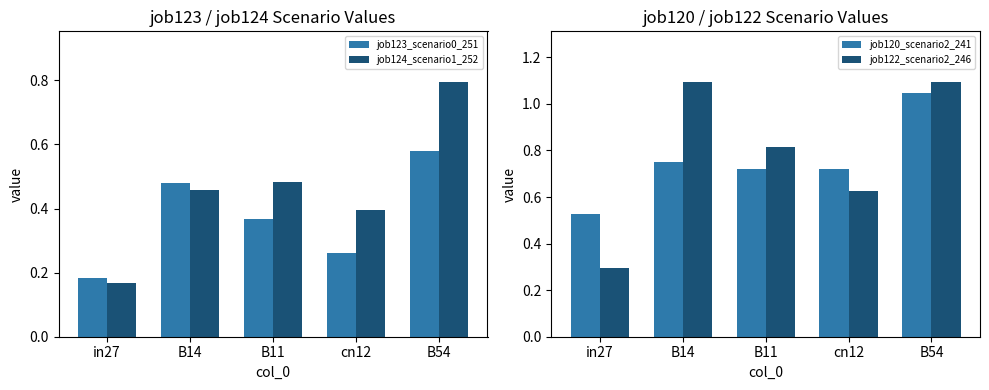

Does the chart contain any negative values?

No